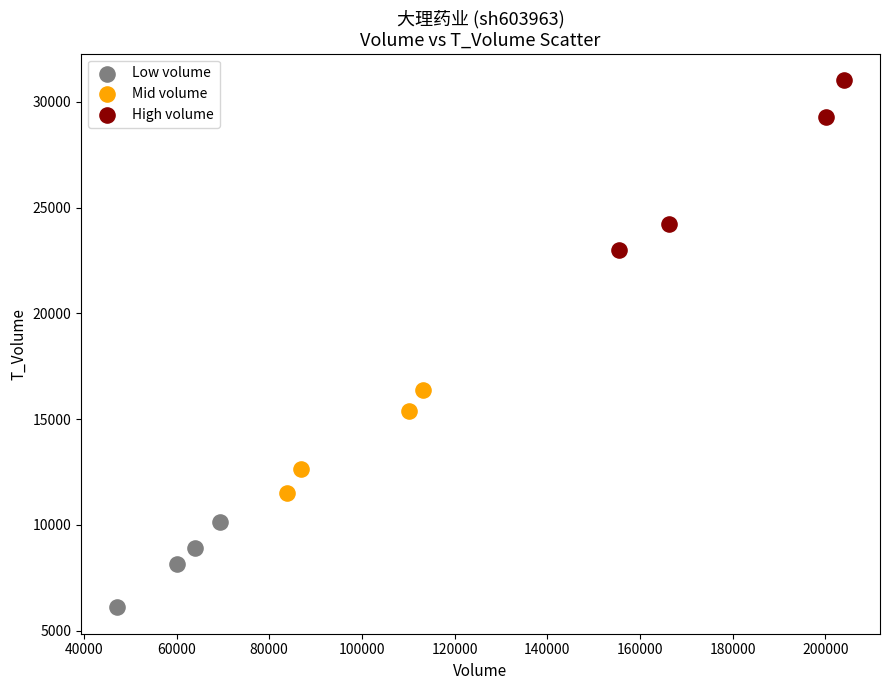

What are all the series names shown in the legend?

Low volume, Mid volume, High volume